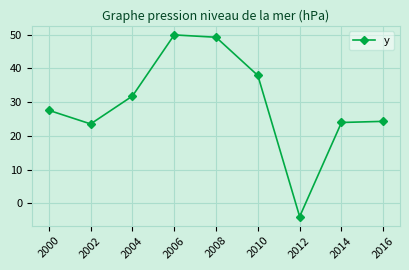

Where does the data first go above 27?

2000